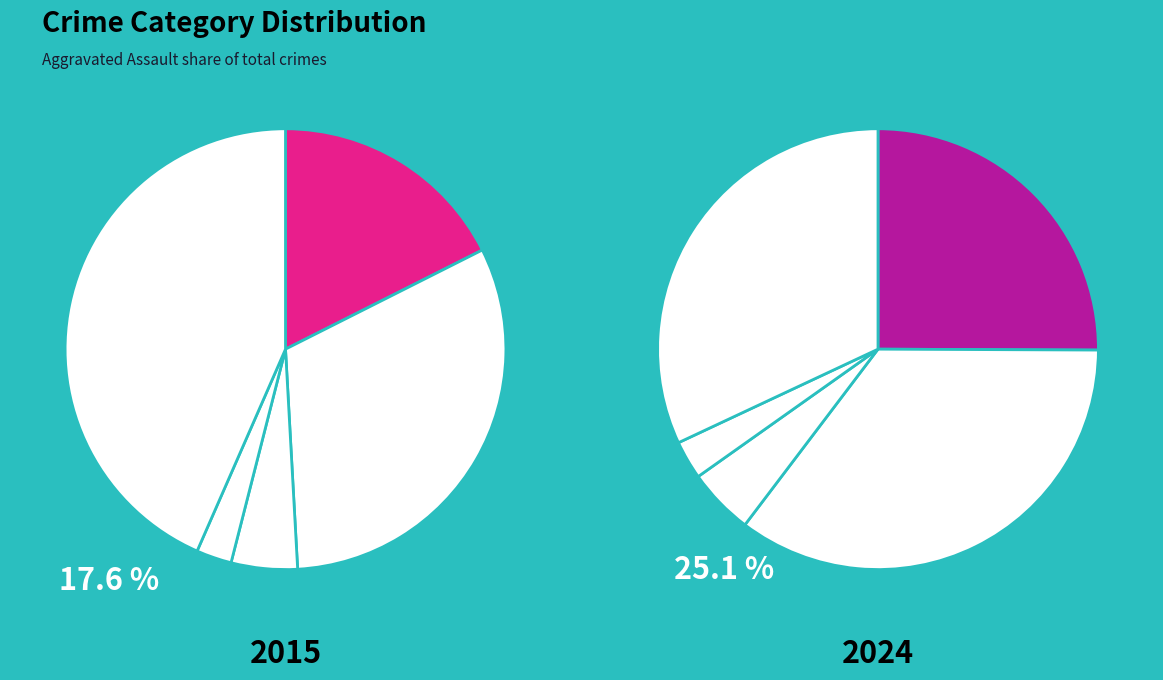

To the nearest percent, what percentage of the pie is Aggravated Battery?

32%